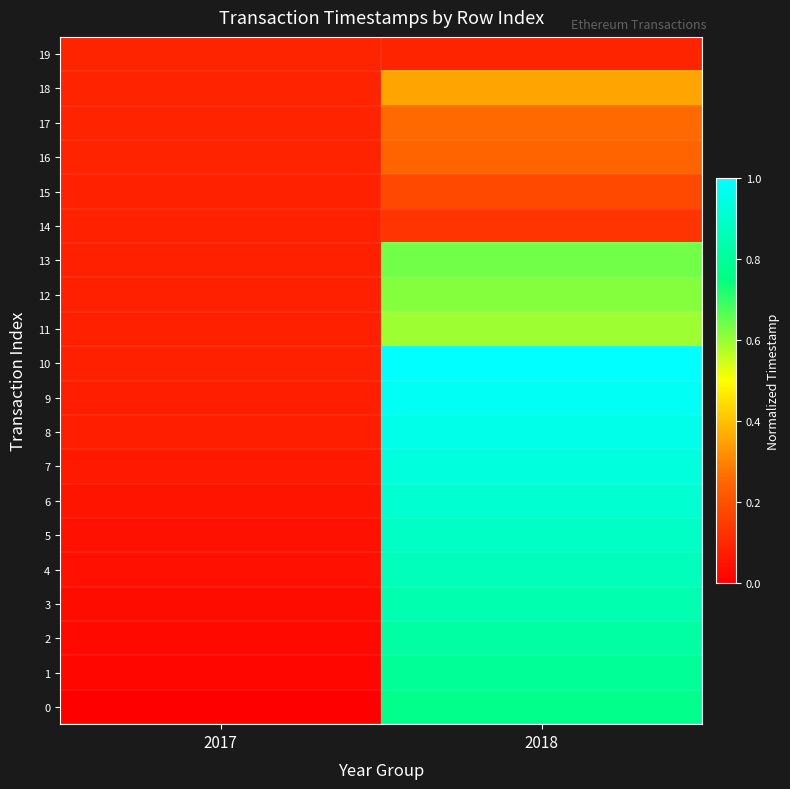

Between 2018 and 2017, which is larger?

2018